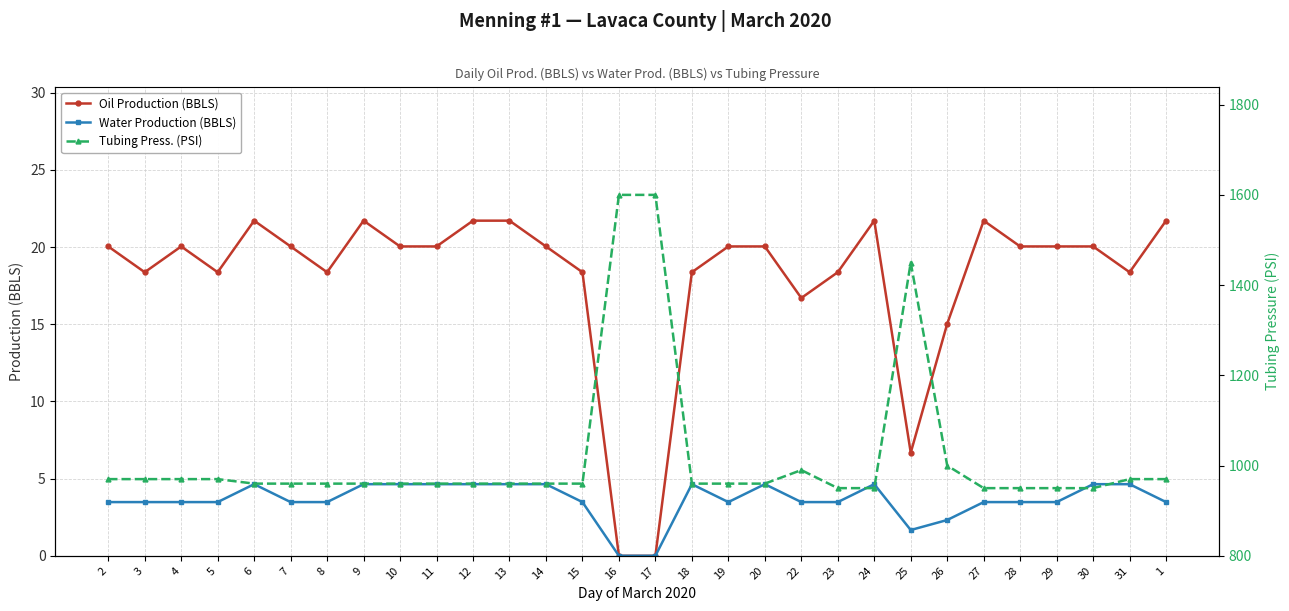

The Tubing Press. (PSI) series shows 970.0 at 3. True or false?

True